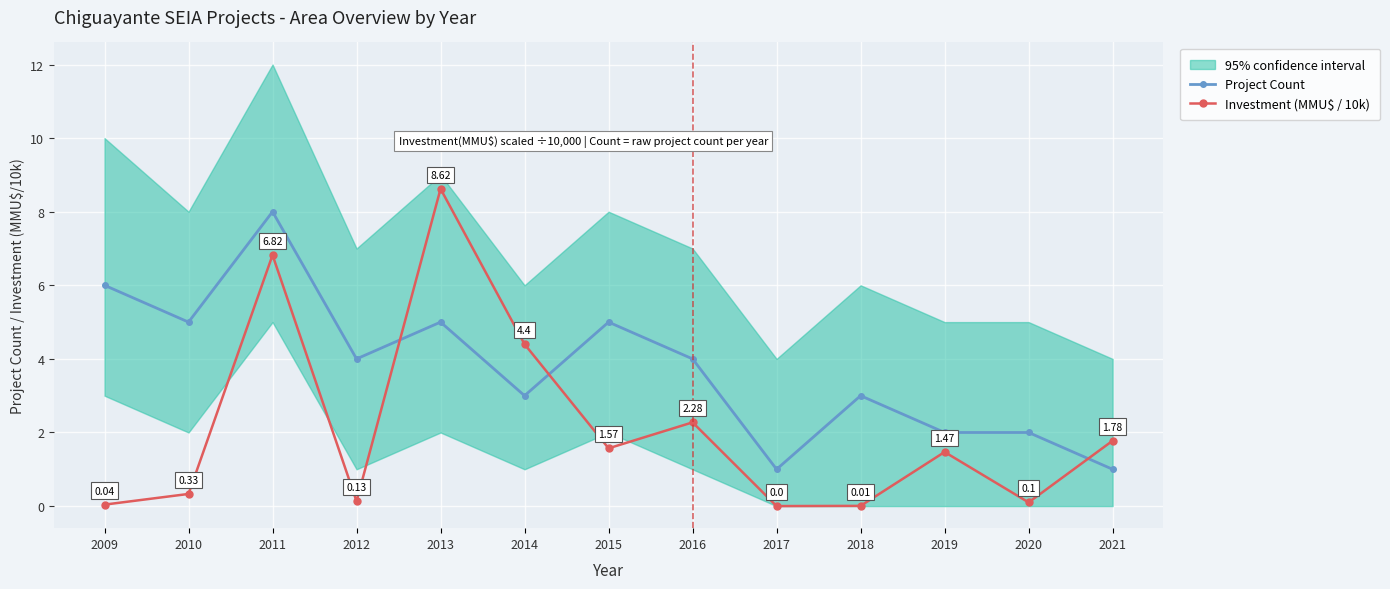

At which category does Investment (MMU$ / 10k) reach its first local valley?

2012